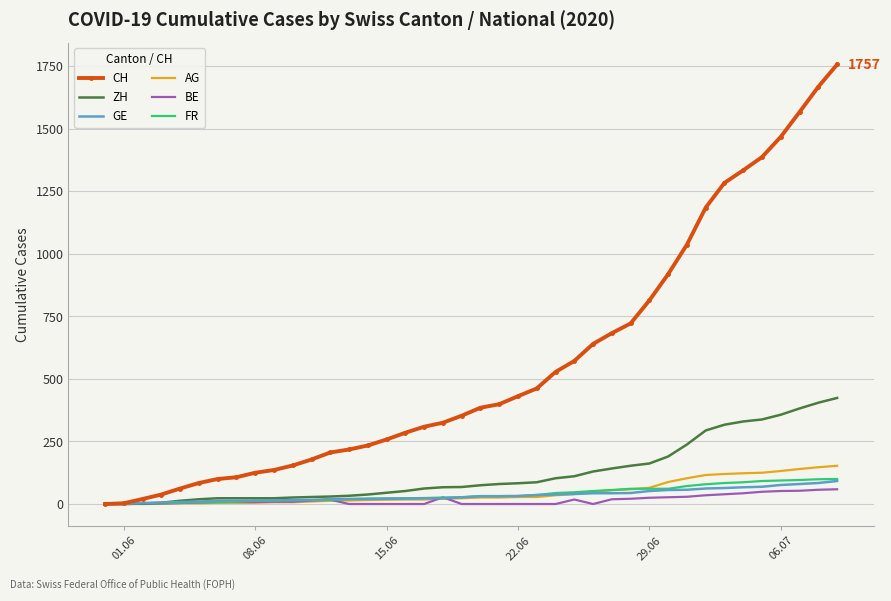

What is the maximum value for ZH?

424